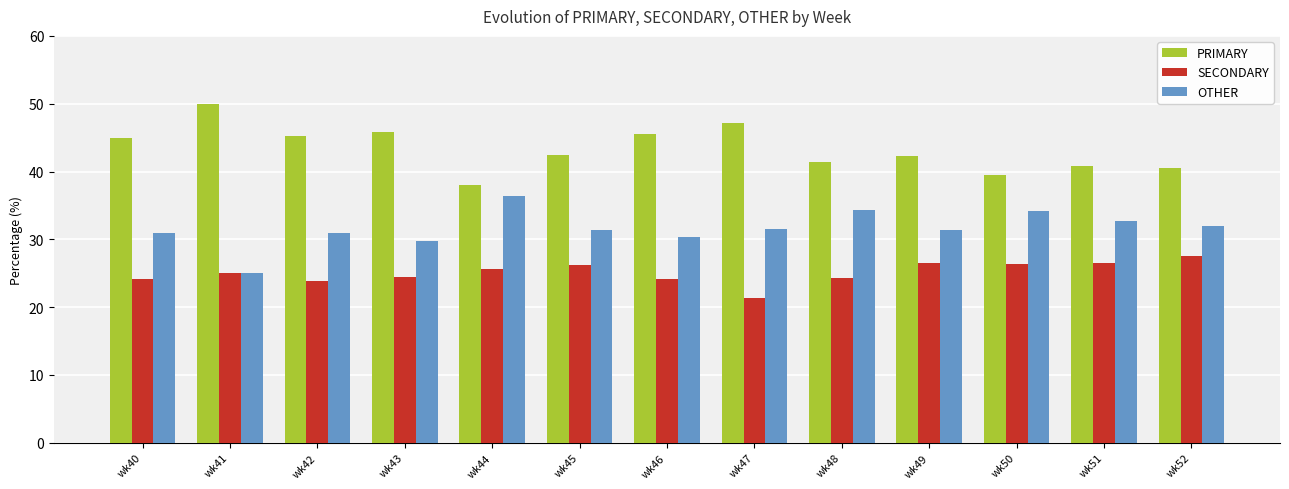

What value does the SECONDARY series have at wk43?

24.5